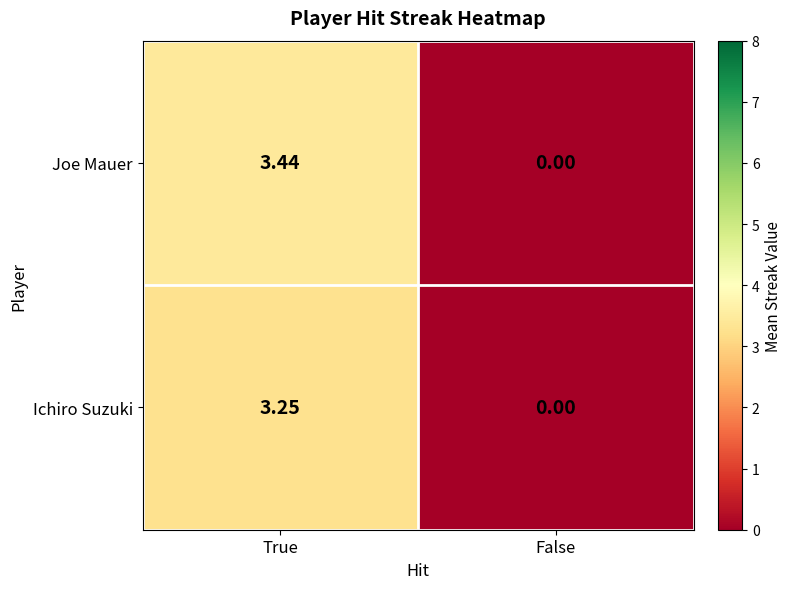

Which series has the largest range (max minus min)?

Joe Mauer